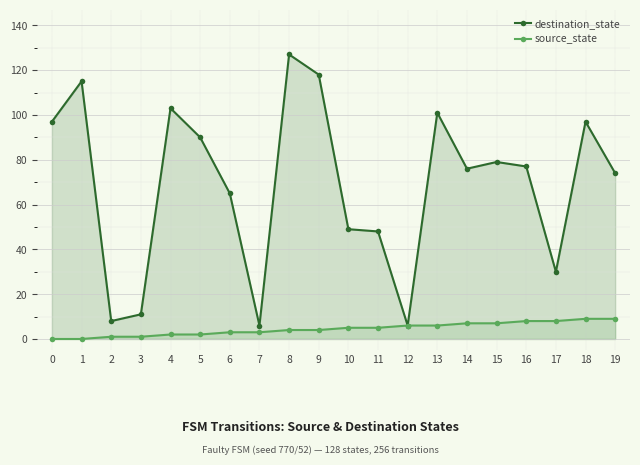

Which series has the largest total across all categories?

destination_state